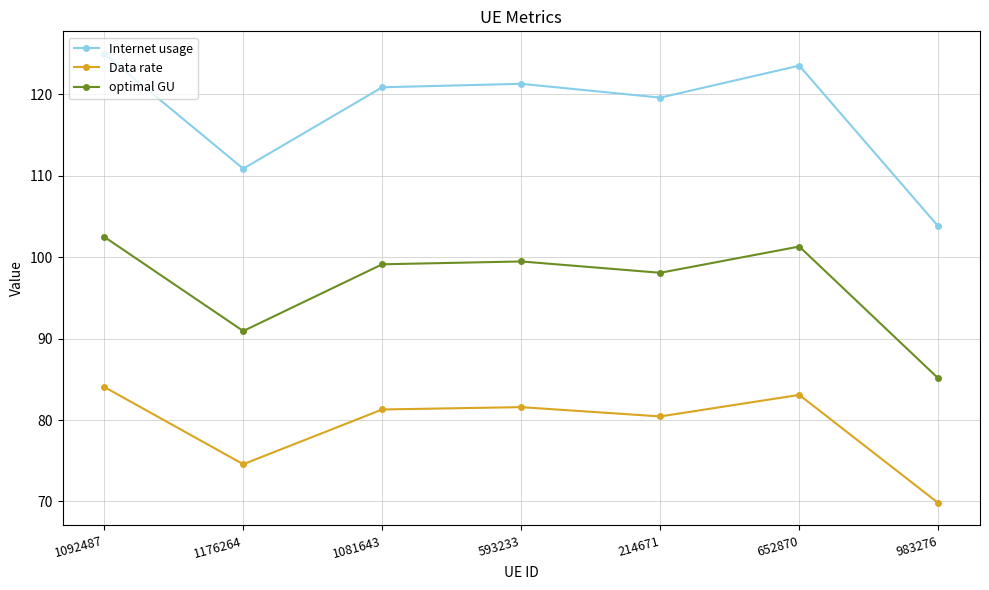

True or false: Internet usage and Data rate cross at least once.

False